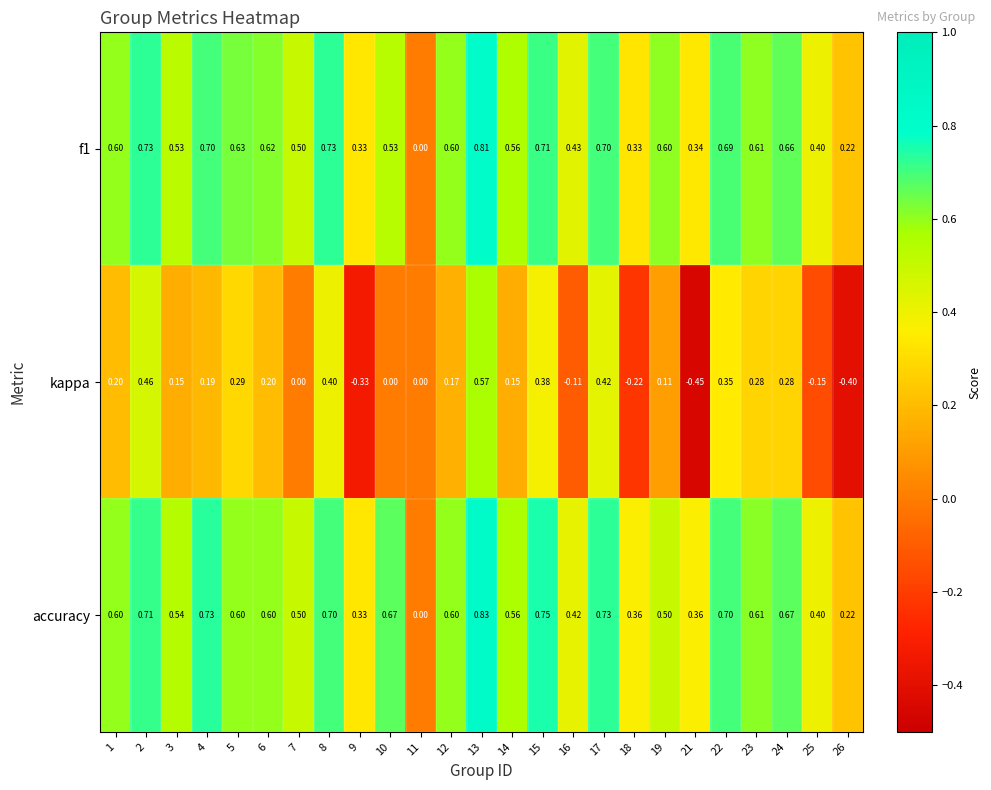

Which series has the largest total across all categories?

accuracy